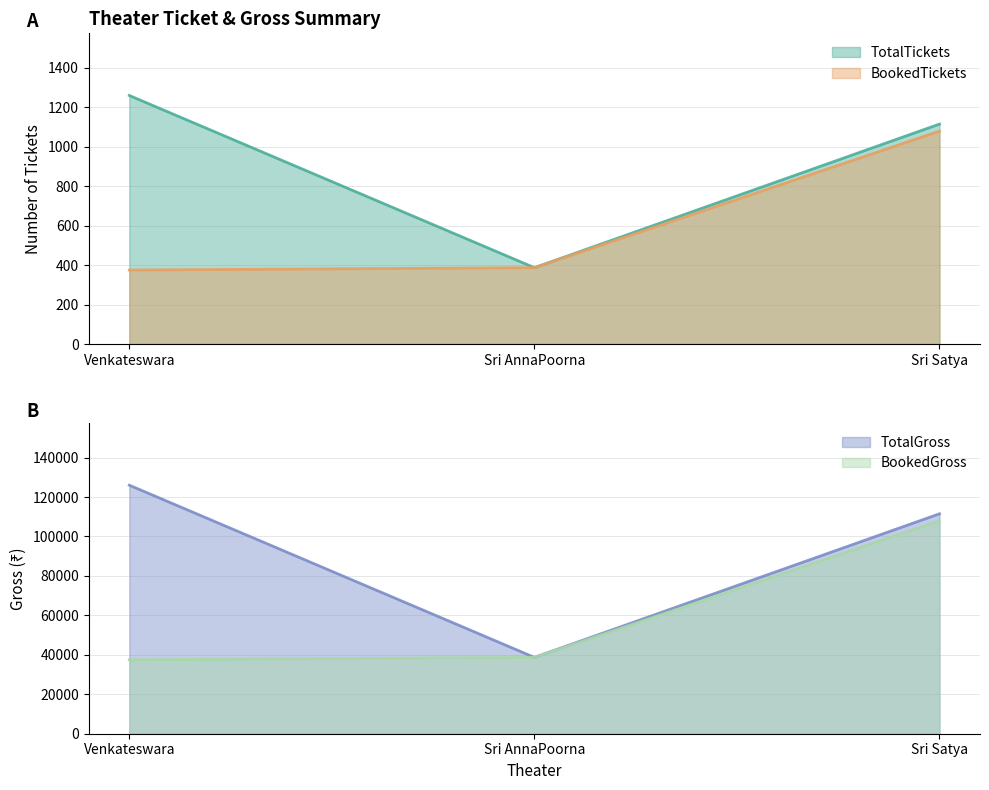

Does the chart have visible grid lines?

Yes